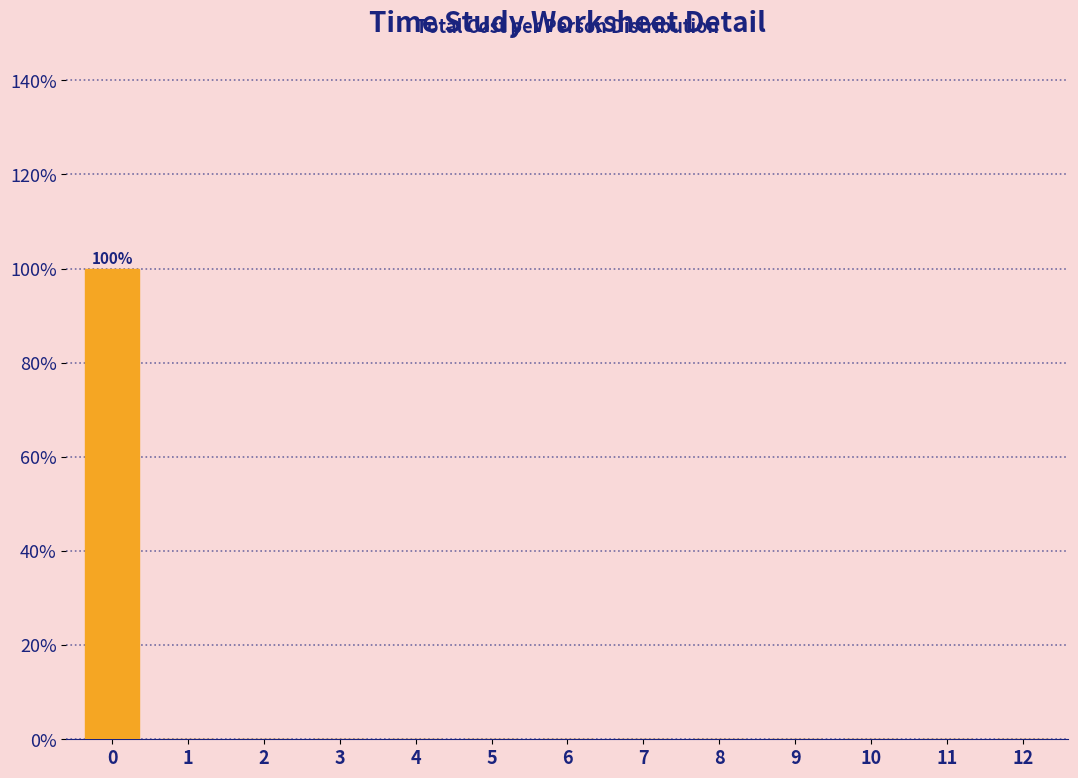

Reading right to left, extract all data points from this chart.

12=0	11=0	10=0	9=0	8=0	7=0	6=0	5=0	4=0	3=0	2=0	1=0	0=100